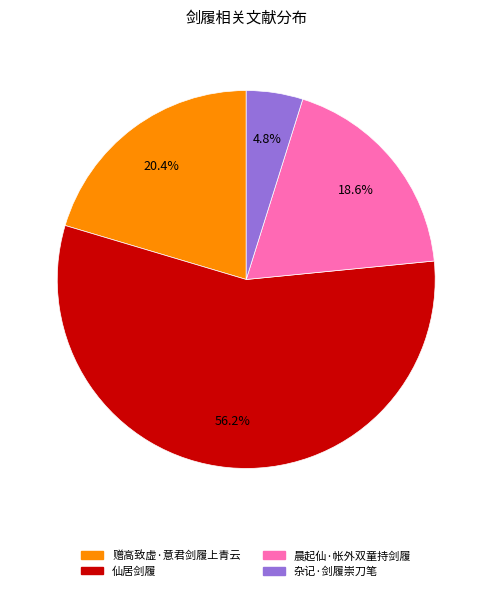

Count the number of slices in the pie.

4